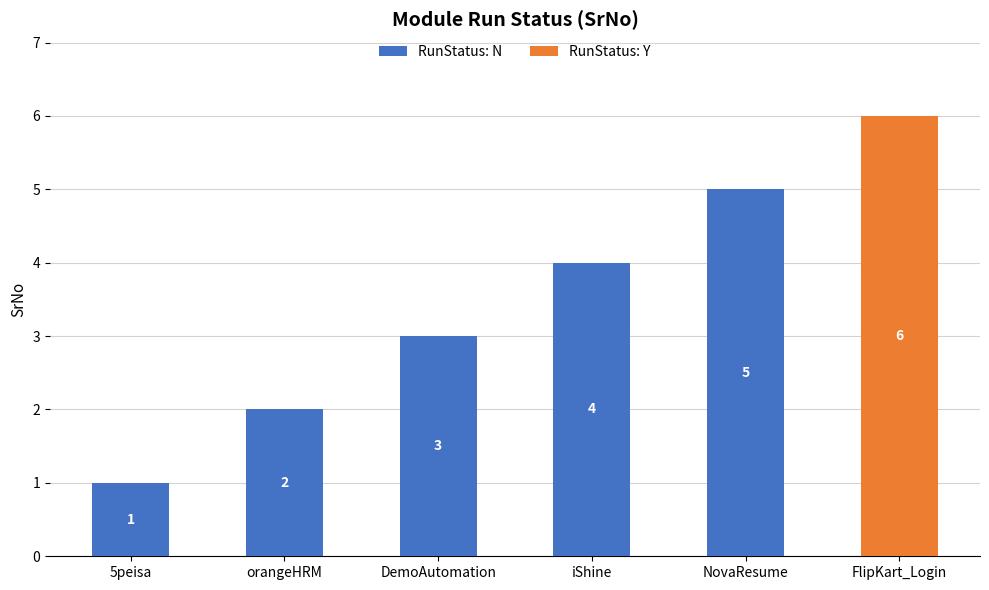

At which category is the sum across all series the highest?

FlipKart_Login